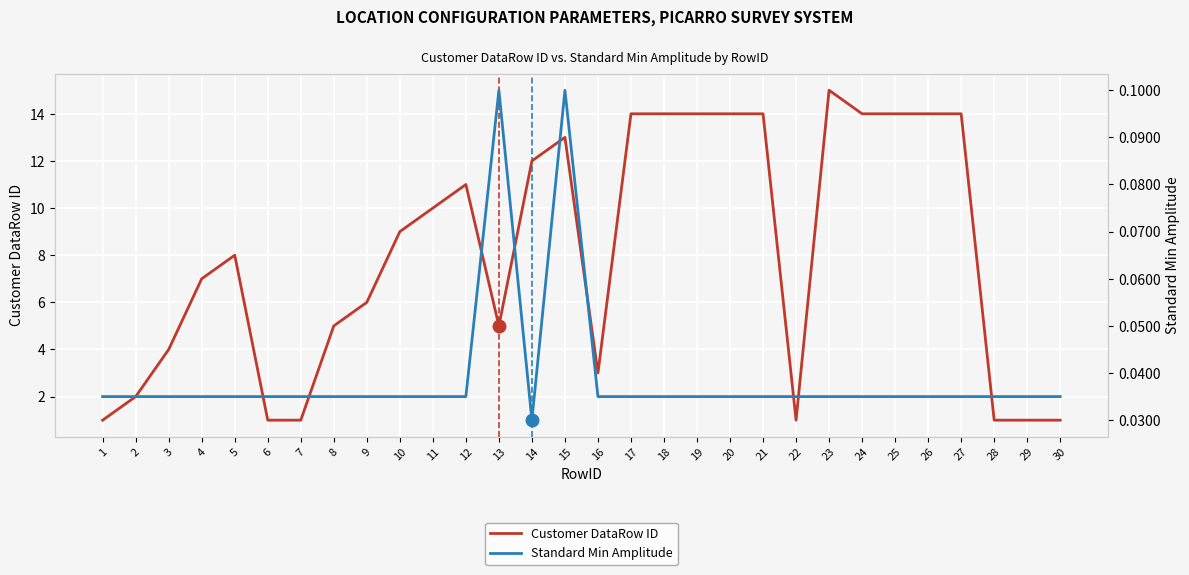

What value does the Customer DataRow ID series have at 10?

9